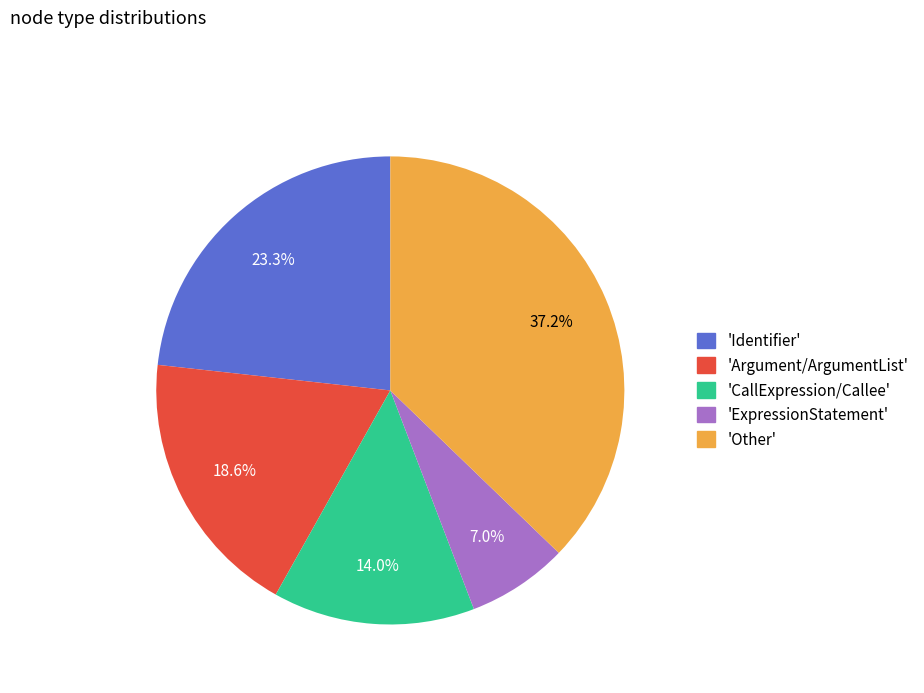

Does any single category account for the majority?

No